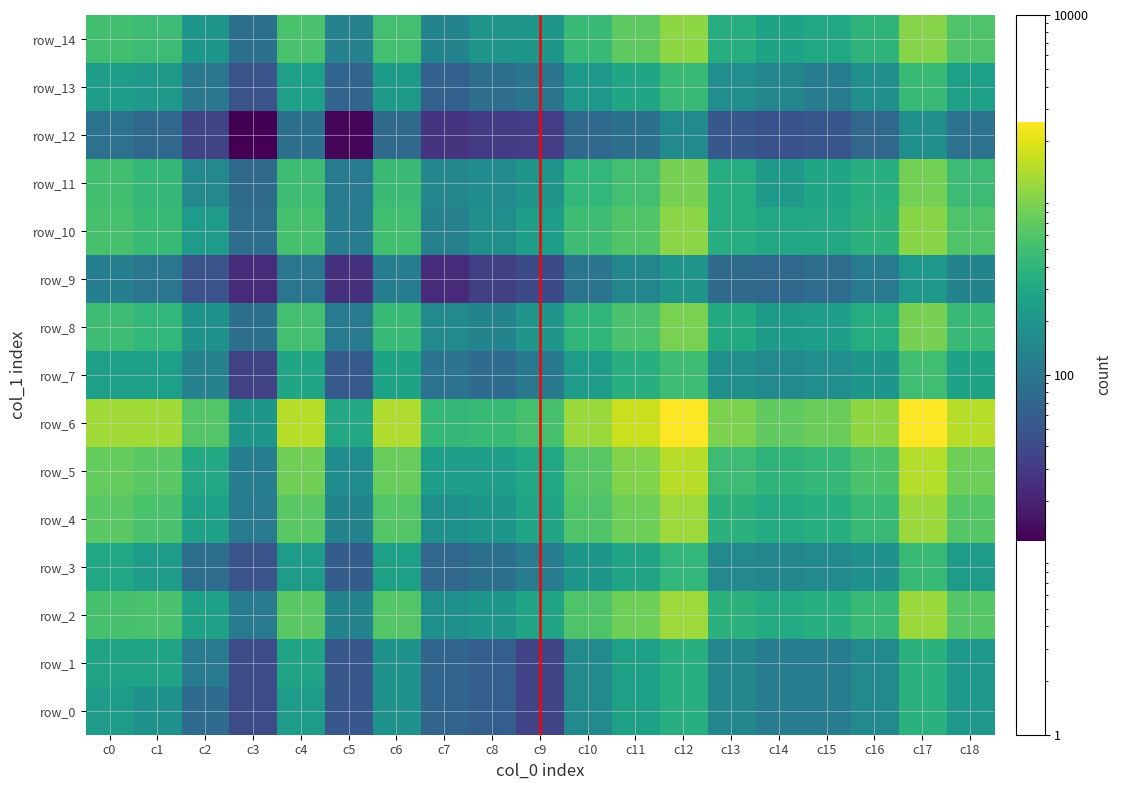

Reading left to right, list all the values displayed in this chart.

row_0: 231	187	78	42	232	51	186	69	61	36	153	252	347	143	114	115	152	372	208
row_1: 274	274	112	42	274	51	186	69	61	36	153	252	347	143	114	115	152	372	208
row_2: 534	546	260	107	650	136	608	177	201	274	588	781	1162	377	320	349	455	1141	628
row_3: 300	232	84	47	229	58	253	71	86	113	205	277	417	150	144	156	179	446	231
row_4: 651	546	260	107	650	136	608	177	201	274	588	781	1162	377	320	349	455	1141	628
row_5: 727	644	306	118	798	162	740	237	245	300	637	935	1429	471	393	425	563	1400	778
row_6: 1218	1207	604	205	1447	307	1357	431	458	534	1146	1669	2531	889	697	763	1054	2559	1430
row_7: 250	249	128	34	281	55	272	92	78	105	228	357	486	174	153	166	201	490	268
row_8: 483	417	188	86	514	110	451	153	136	196	405	547	872	313	224	245	329	849	456
row_9: 122	98	47	23	99	26	120	23	33	40	95	141	198	77	73	82	107	208	135
row_10: 536	452	229	81	538	114	509	123	173	240	488	602	1003	332	295	305	379	994	581
row_11: 503	426	150	77	480	111	469	144	161	194	421	520	857	331	218	286	354	839	473
row_12: 90	73	36	12	87	13	76	27	31	32	75	86	155	51	46	50	70	172	91
row_13: 243	212	103	47	249	69	224	64	83	94	211	282	447	165	140	116	175	453	252
row_14: 505	477	200	86	552	129	518	134	193	206	445	671	1032	337	268	292	394	961	585